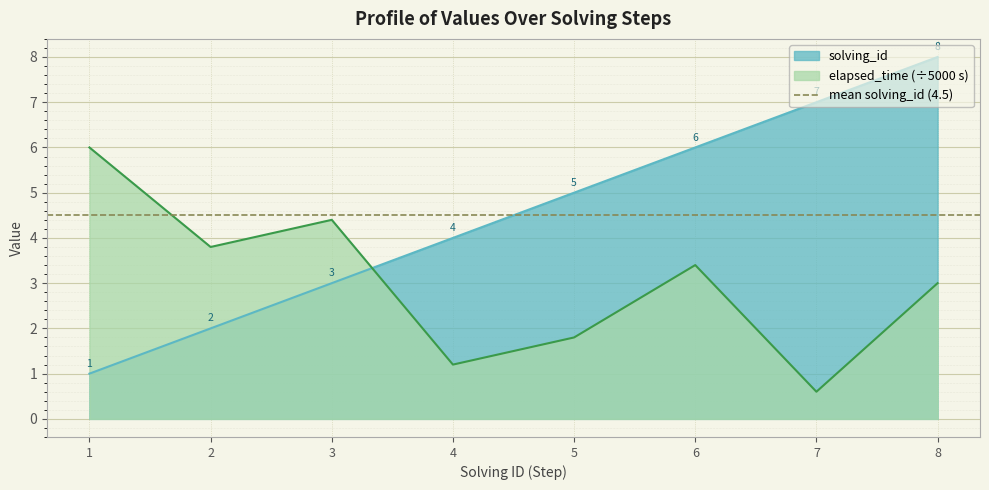

What is the difference between the solving_id values at 4 and 2?

2.0